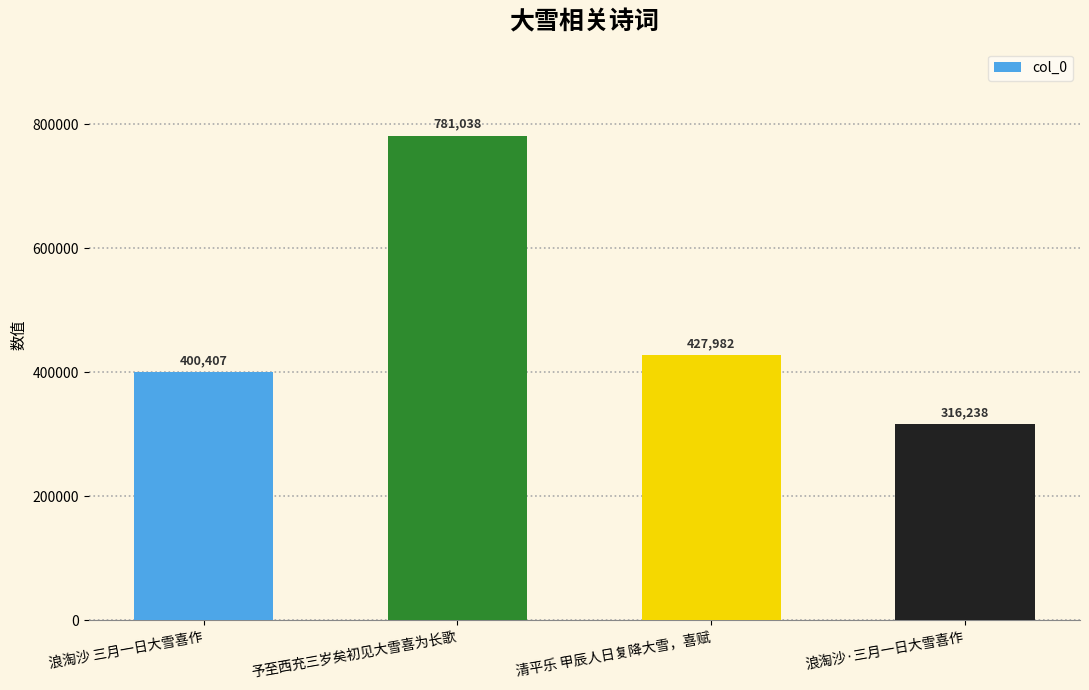

Rank the categories by value from highest to lowest.

予至西充三岁矣初见大雪喜为长歌, 清平乐 甲辰人日复降大雪，喜赋, 浪淘沙 三月一日大雪喜作, 浪淘沙·三月一日大雪喜作